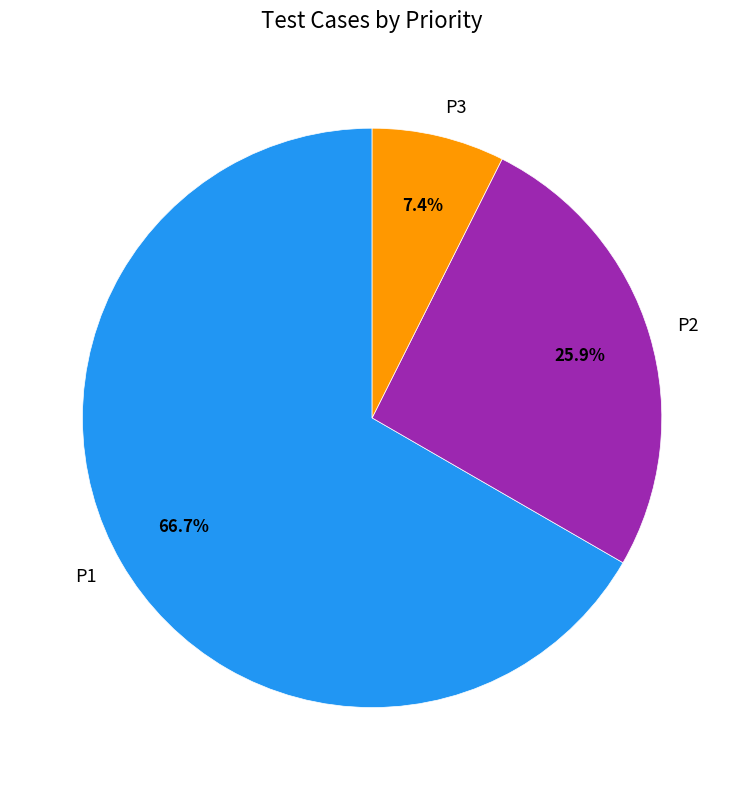

To the nearest percent, what is the average slice percentage?

33%